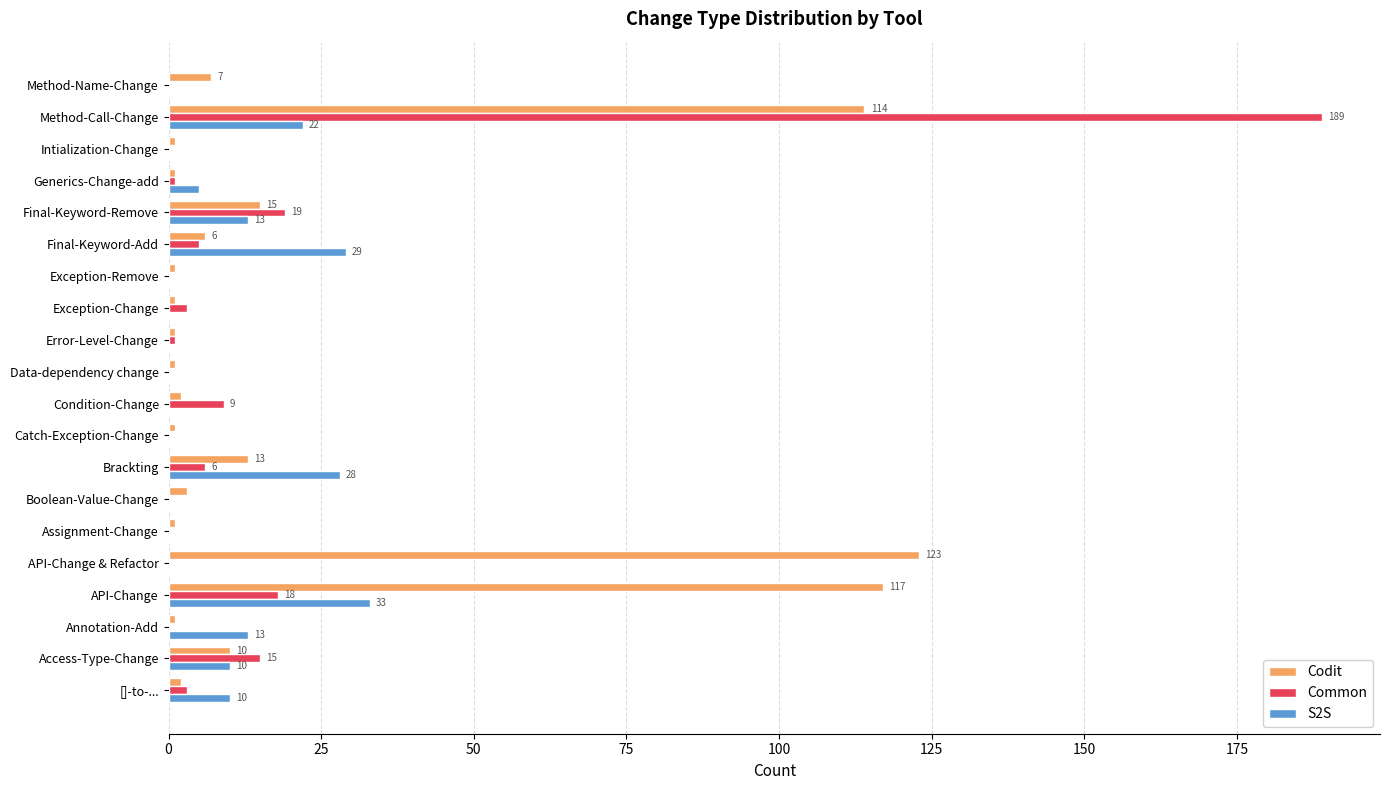

At which category is the sum across all series the highest?

Method-Call-Change